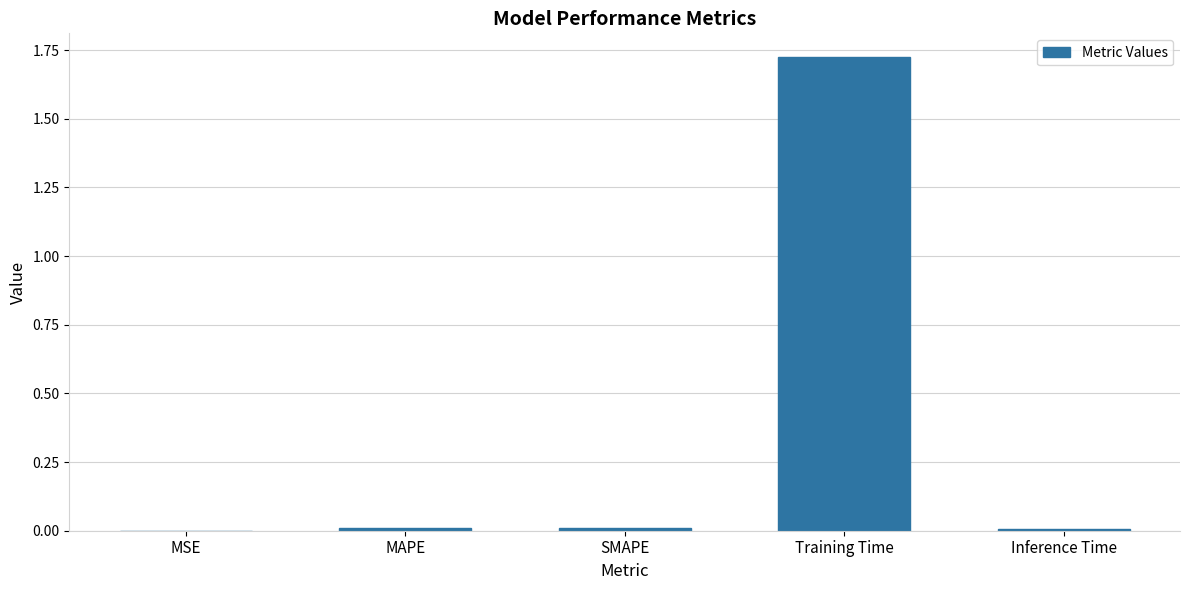

Is it true that the value at Inference Time is 0.0?

True